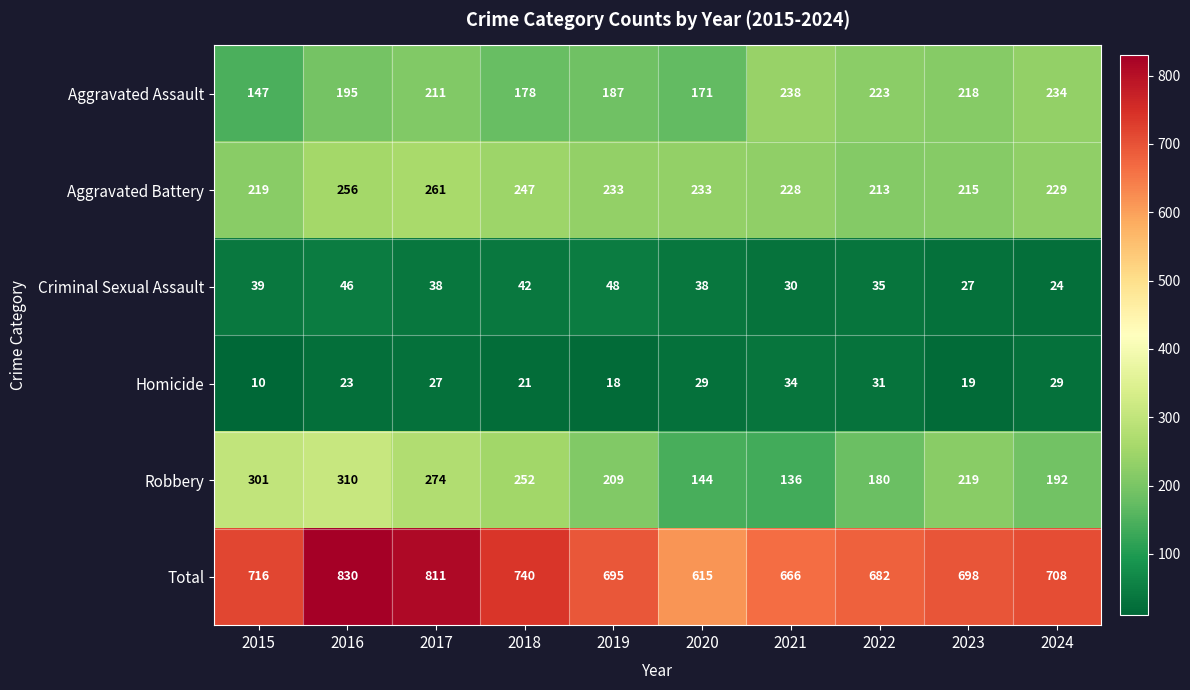

What is the difference between the highest and lowest values at 2017?

784